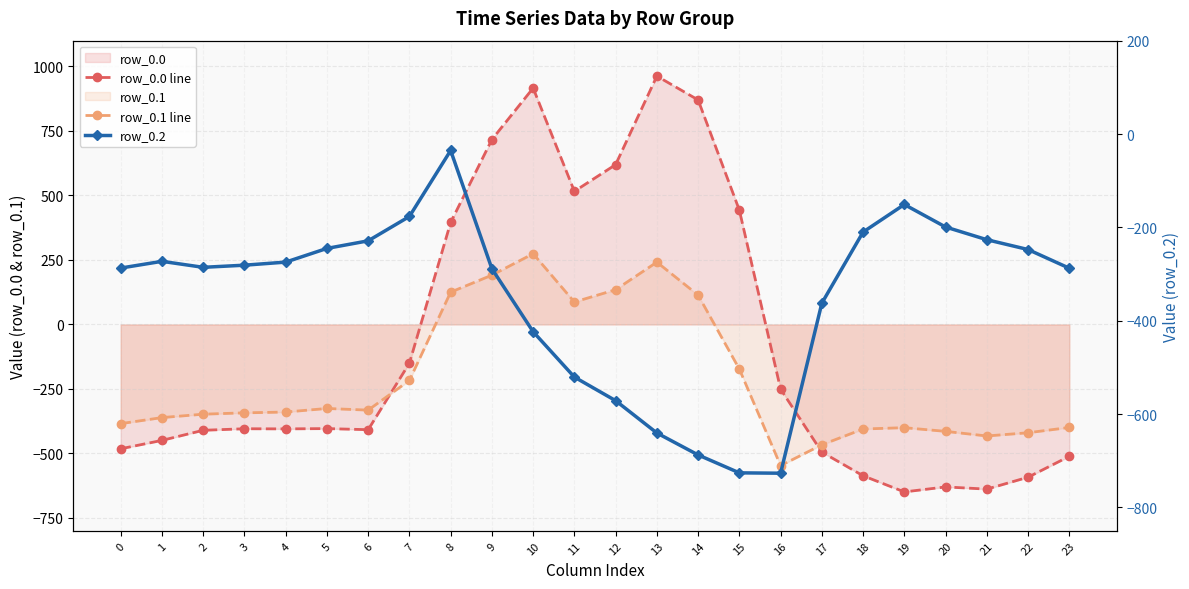

Reading left to right, list all the values displayed in this chart.

row_0.0 line: 0=-482.0	1=-449.5	2=-410.3	3=-404.4	4=-404.9	5=-403.8	6=-408.0	7=-150.1	8=395.3	9=716.9	10=916.2	11=516.0	12=619.4	13=962.7	14=870.3	15=443.0	16=-250.9	17=-494.8	18=-586.7	19=-649.2	20=-629.9	21=-638.4	22=-592.3	23=-511.3
row_0.1 line: 0=-384.6	1=-361.1	2=-347.9	3=-342.7	4=-339.6	5=-325.7	6=-332.2	7=-217.1	8=125.2	9=191.1	10=274.1	11=87.0	12=134.6	13=241.5	14=113.7	15=-173.1	16=-547.3	17=-466.6	18=-405.4	19=-400.2	20=-414.5	21=-432.4	22=-419.9	23=-399.4
row_0.2: 0=-287.1	1=-272.7	2=-285.5	3=-281.0	4=-274.4	5=-245.0	6=-228.8	7=-176.6	8=-35.3	9=-288.5	10=-423.5	11=-520.6	12=-571.2	13=-640.4	14=-687.4	15=-725.8	16=-726.6	17=-362.4	18=-210.0	19=-151.0	20=-199.2	21=-226.4	22=-247.4	23=-287.5